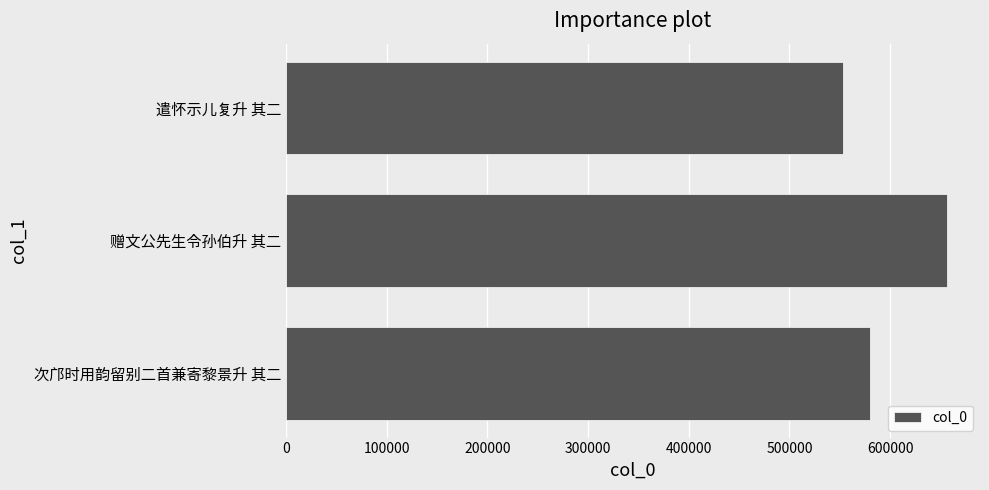

How many distinct data groups are displayed?

1